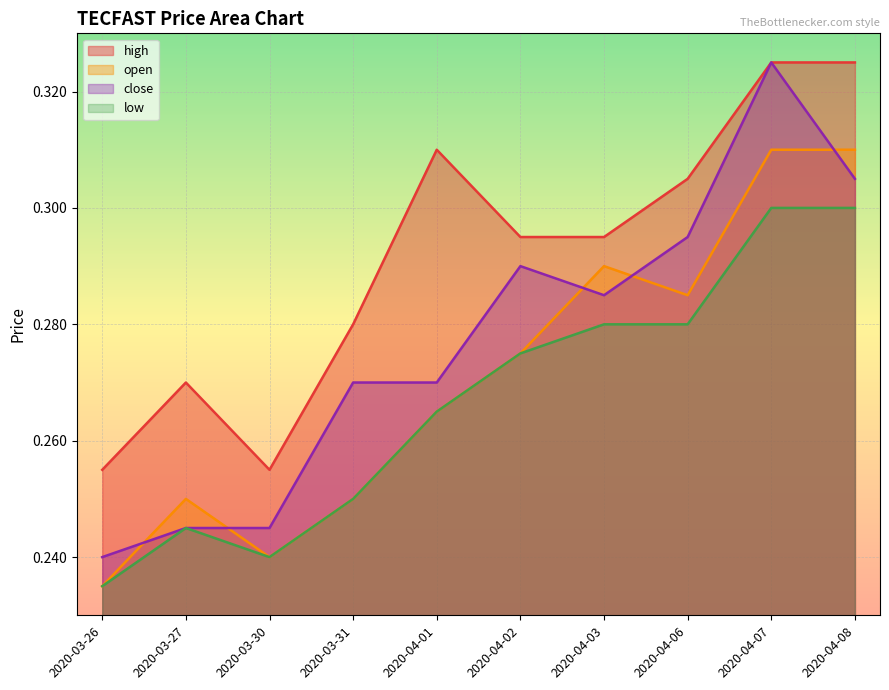

What is the value of the low point at the 2nd from the left?

0.2